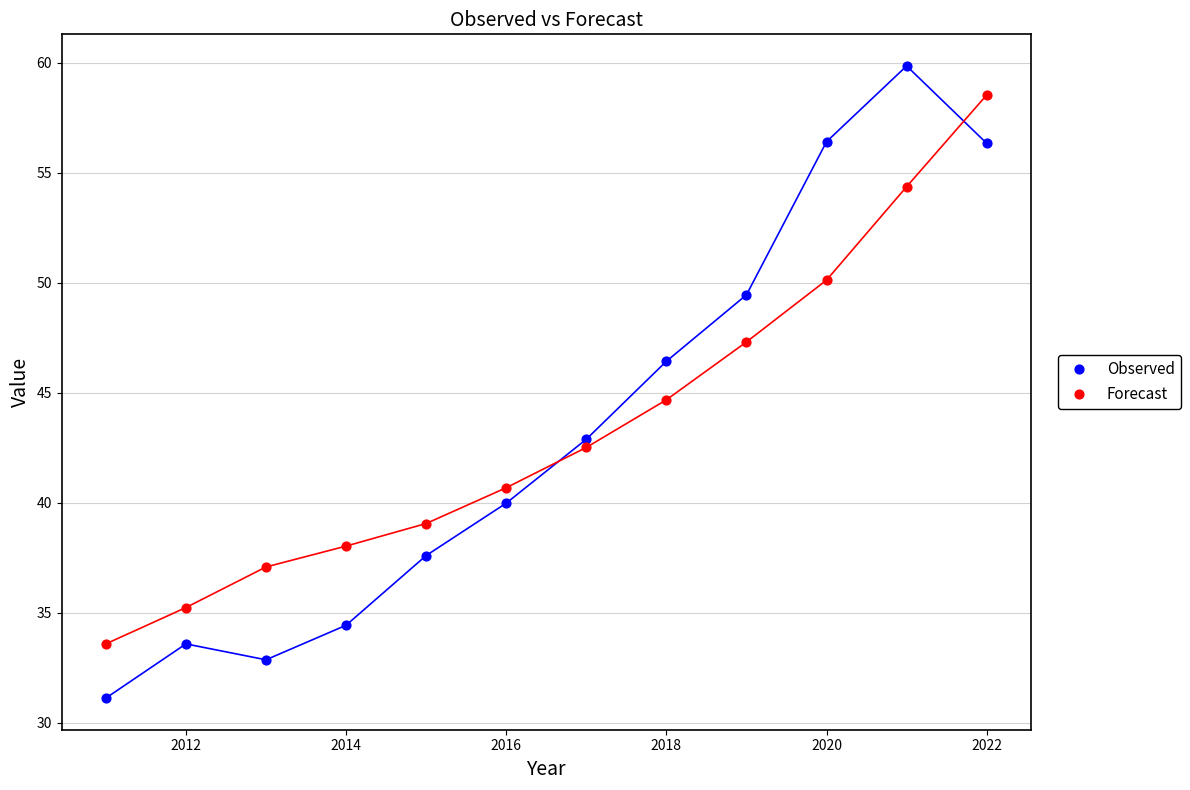

Which series has the widest spread of Y values?

Observed